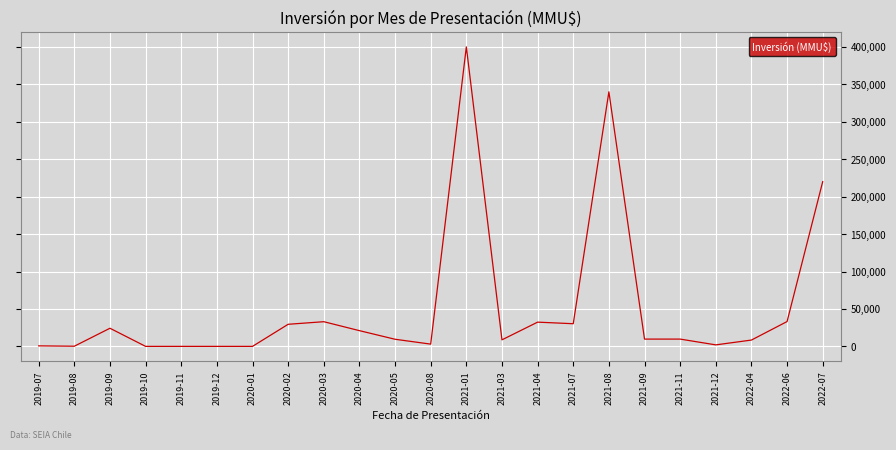

What is the difference between the maximum and minimum values?

400000